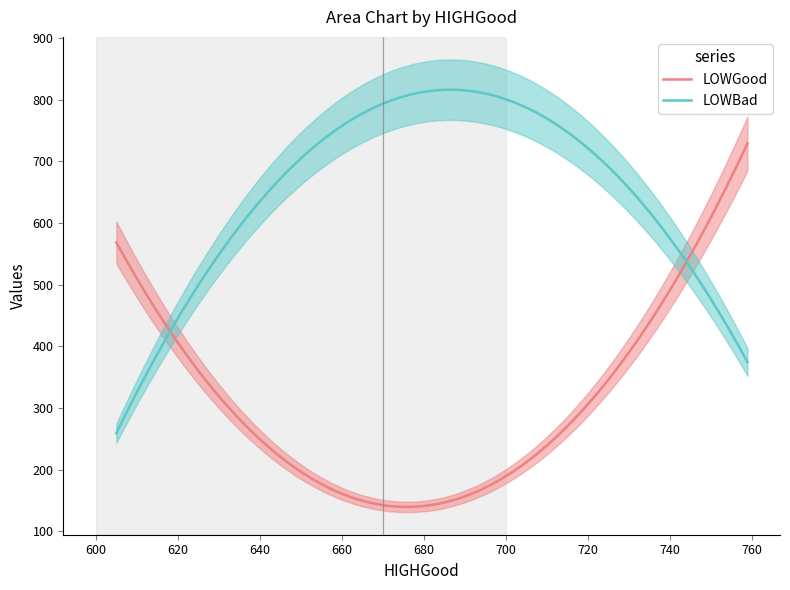

What is the value of the LOWGood point at the 4th from the left?

729